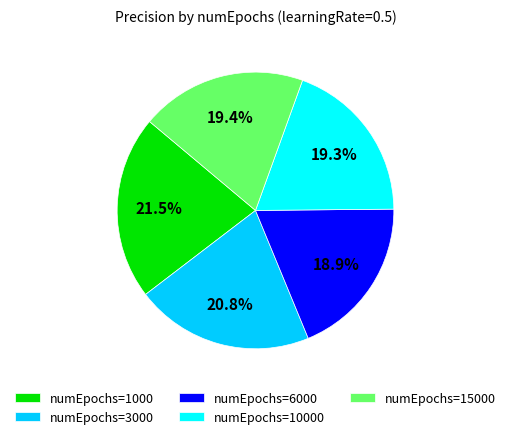

Combined, what portion of the pie is numEpochs=10000 and numEpochs=15000?

38.7%